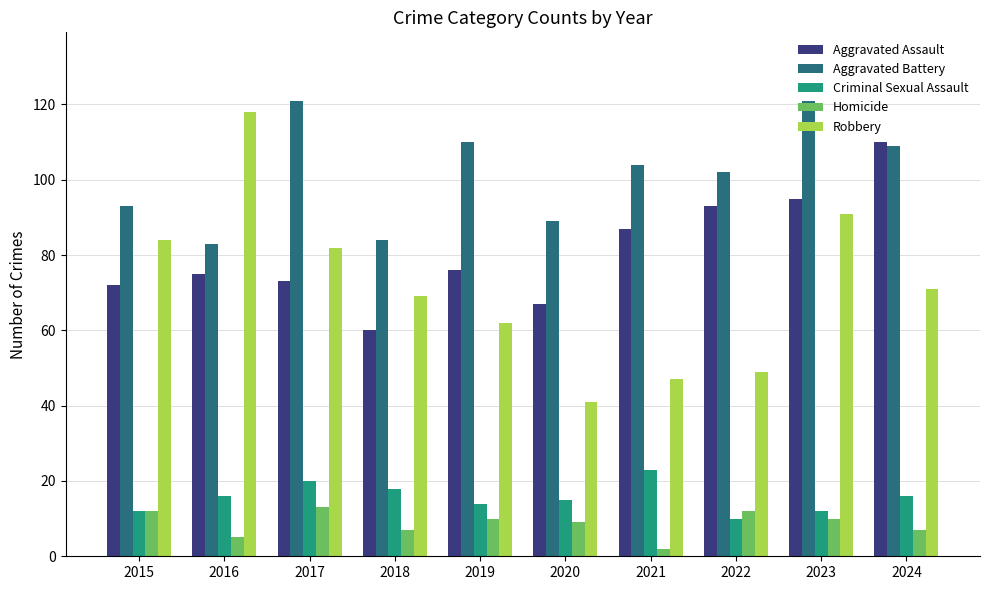

At 2021, list the series in order from largest to smallest.

Aggravated Battery, Aggravated Assault, Robbery, Criminal Sexual Assault, Homicide